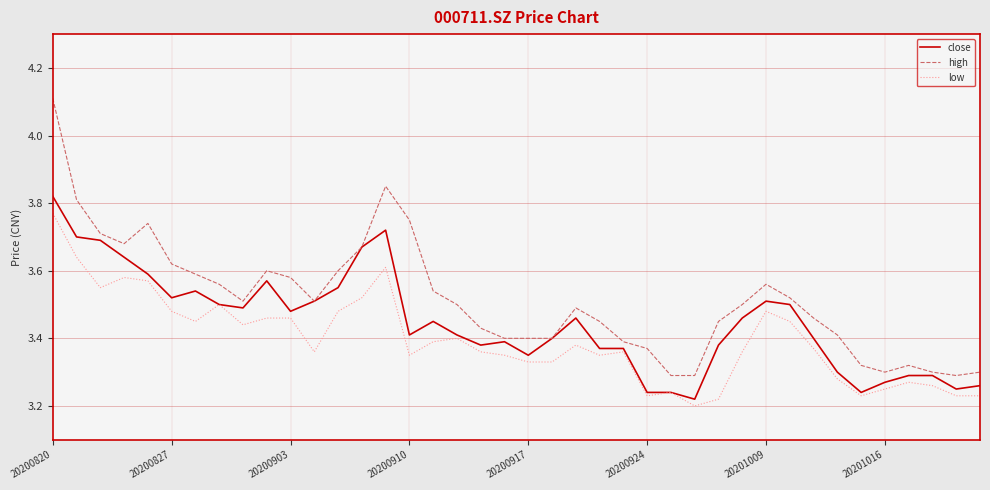

True or false: low and high intersect in this chart.

False